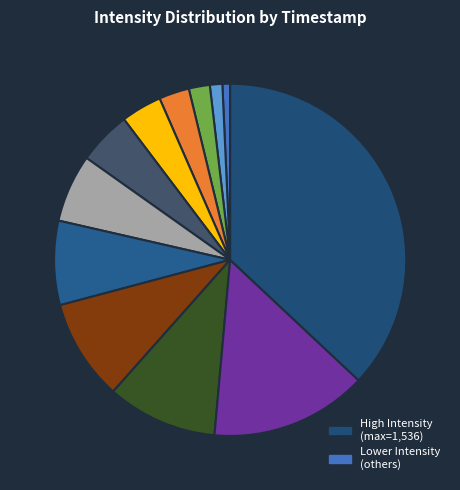

How many segments does this pie chart have?

12